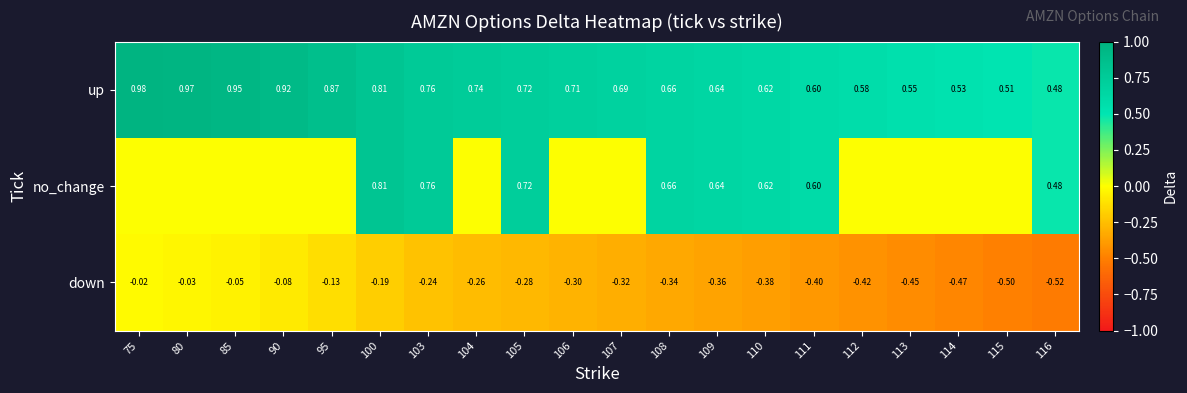

Is the value of down at 85 greater than the value of up at 111?

No